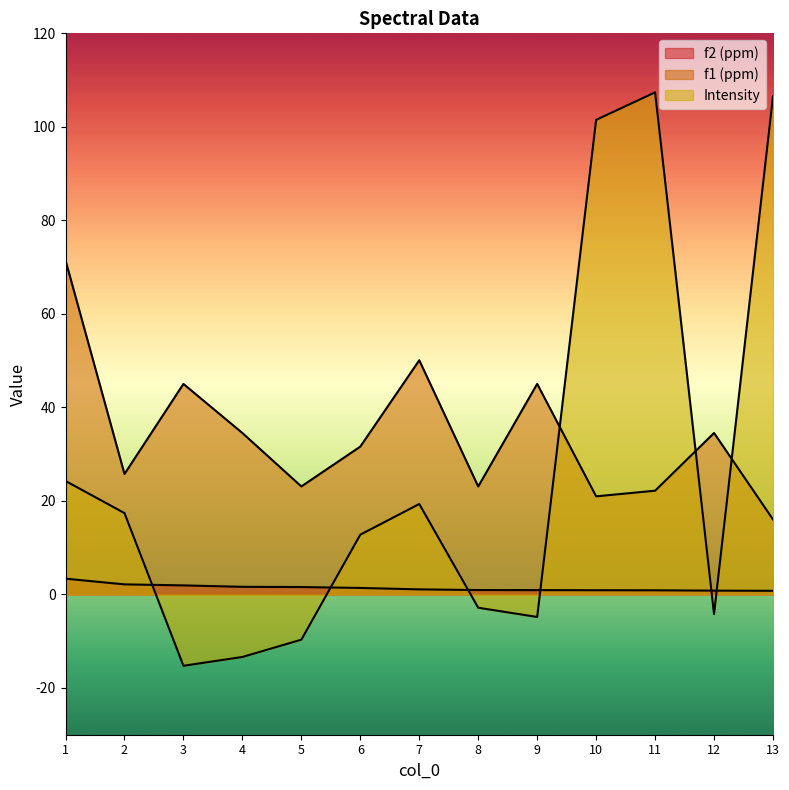

At 2, list the series in order from largest to smallest.

f1 (ppm), Intensity, f2 (ppm)